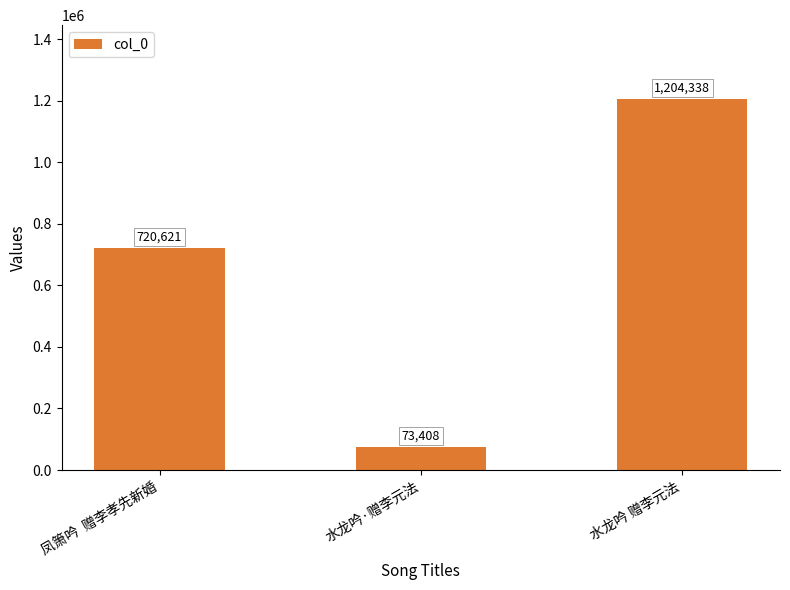

Which label corresponds to the largest value in the chart?

水龙吟 赠李元法